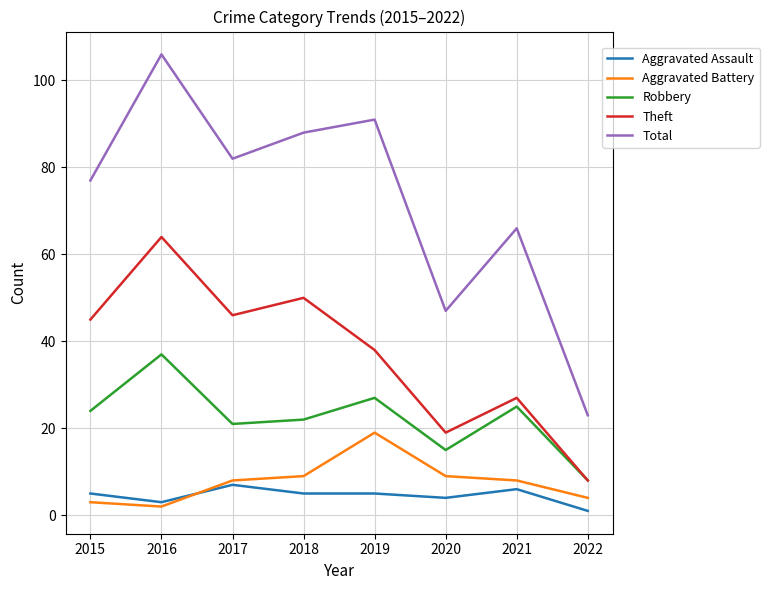

At which category is the sum across all series the highest?

2016